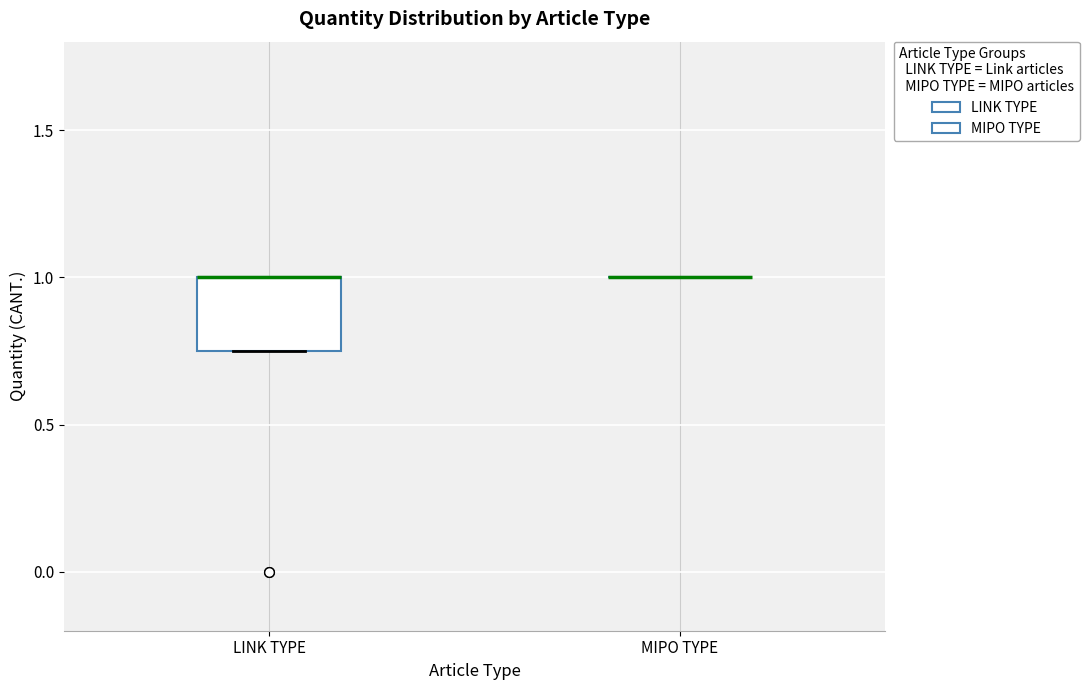

Reading left to right, read every box against the y-axis: the position of its median line, the range the box covers, and the ends of its whiskers. The values are not printed on the chart, so give them approximately, as read against the axis.

LINK TYPE: median 1.00 (drawn on the box's upper edge), box 0.75 to 1.00, whiskers 0.75 to 1.00
MIPO TYPE: box collapsed to a line at 1.00, whiskers 1.00 to 1.00